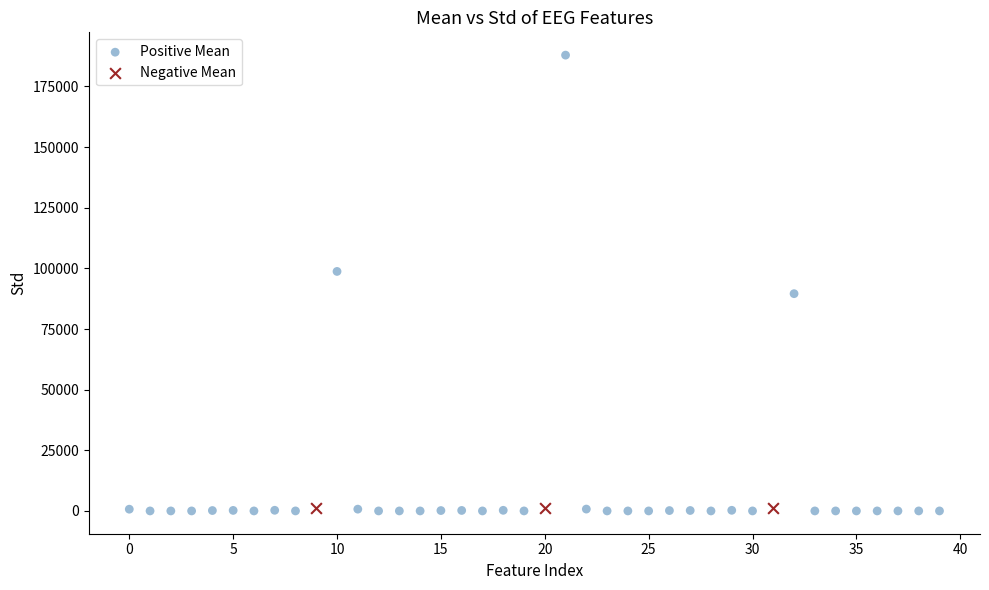

Which series reaches the maximum Y coordinate?

Positive Mean